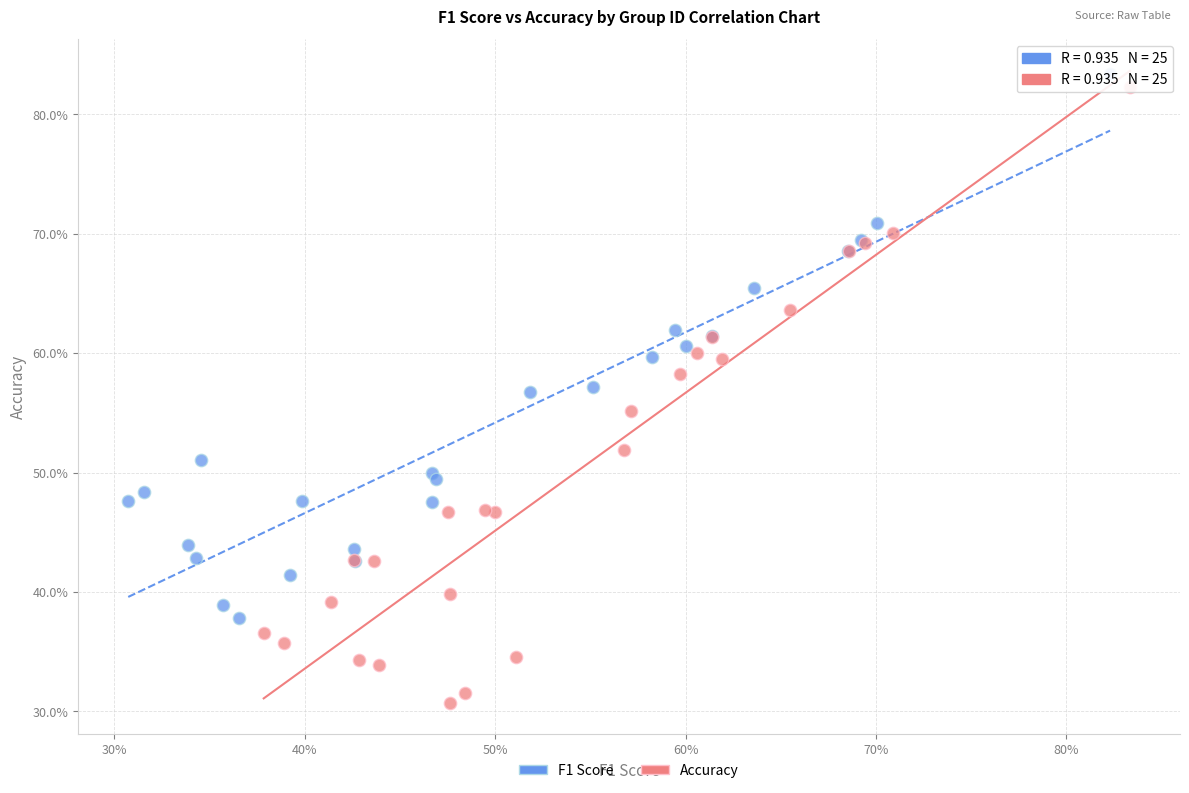

Which series has the largest Y range (max minus min)?

Accuracy